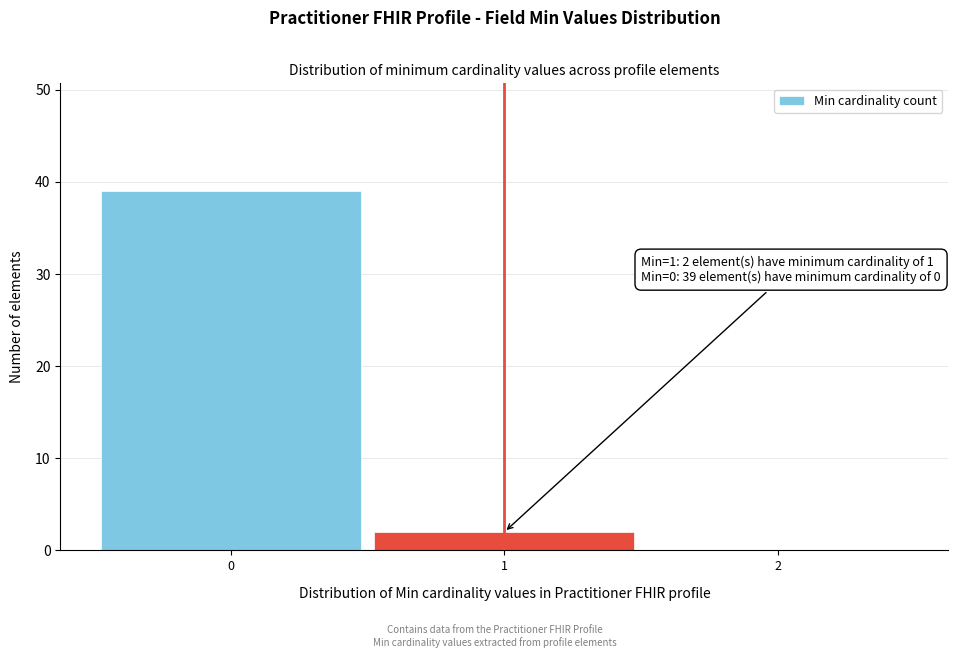

Over which range of the x-axis is the bar tallest?

-0.5 to 0.5